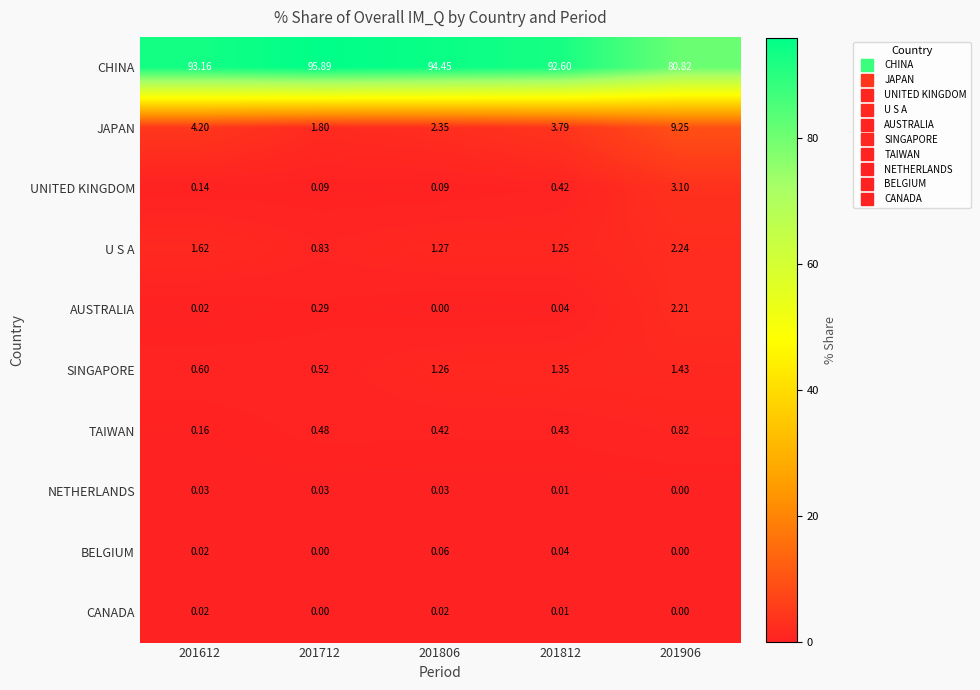

At how many categories does at least one series exceed 25?

5